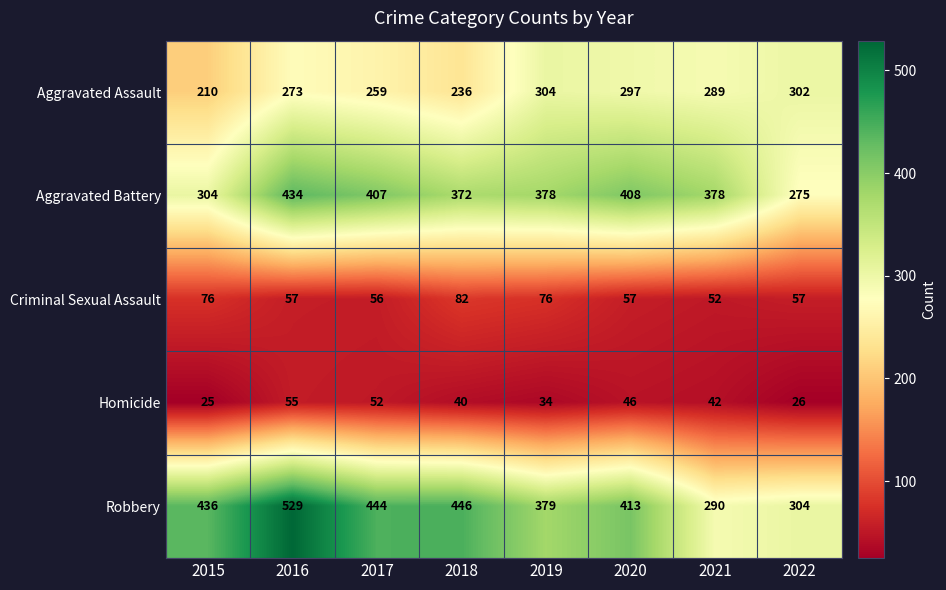

The value of Aggravated Assault at 2019 is 304. True or false?

True